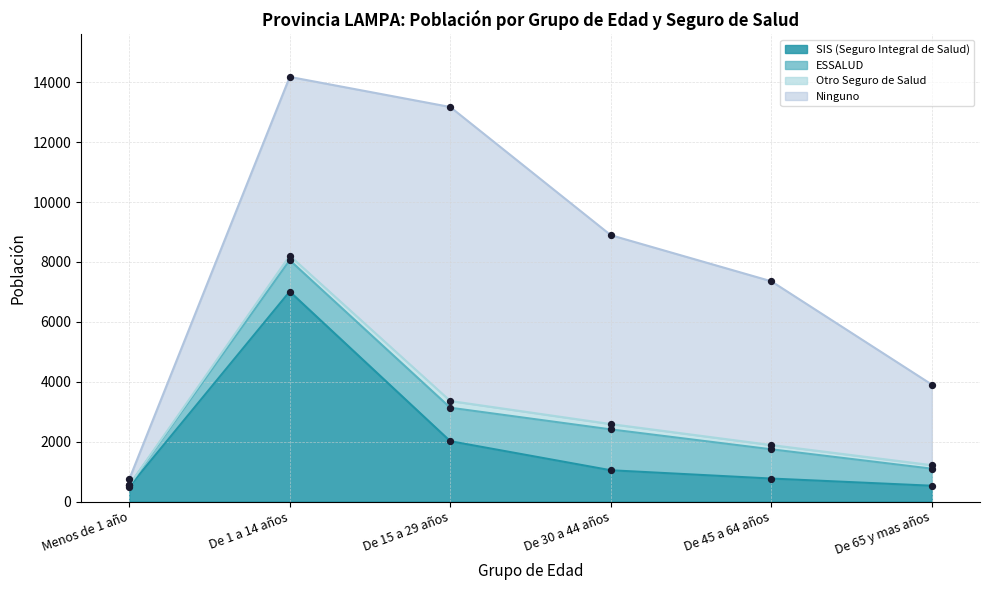

Is the value of SIS (Seguro Integral de Salud) at De 30 a 44 años greater than the value of Otro Seguro de Salud at De 30 a 44 años?

Yes